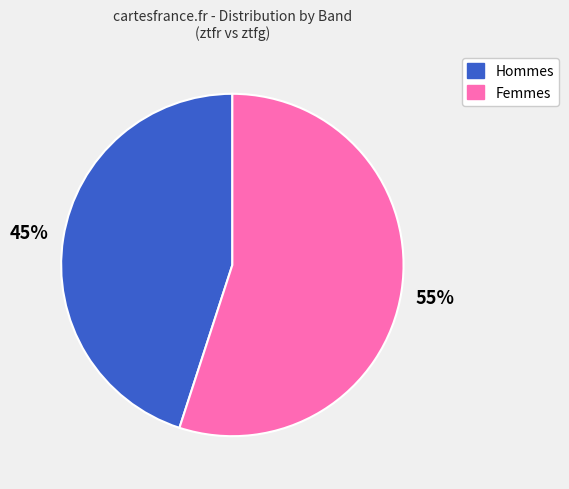

To the nearest percent, what is the average slice percentage?

50%